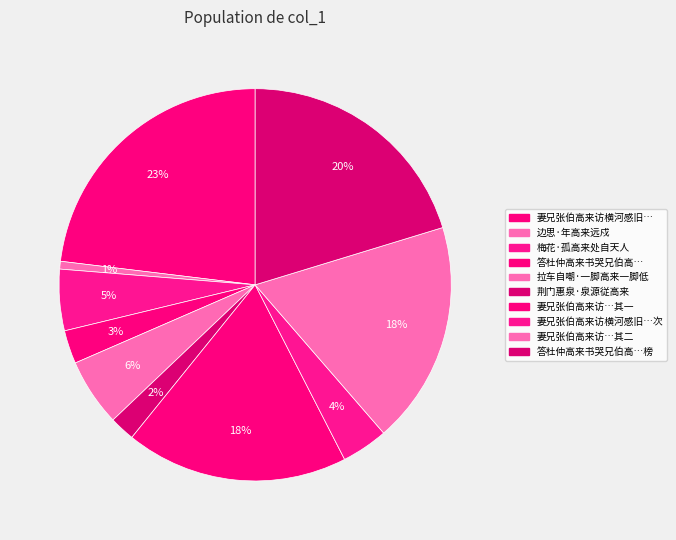

How many segments does this pie chart have?

10